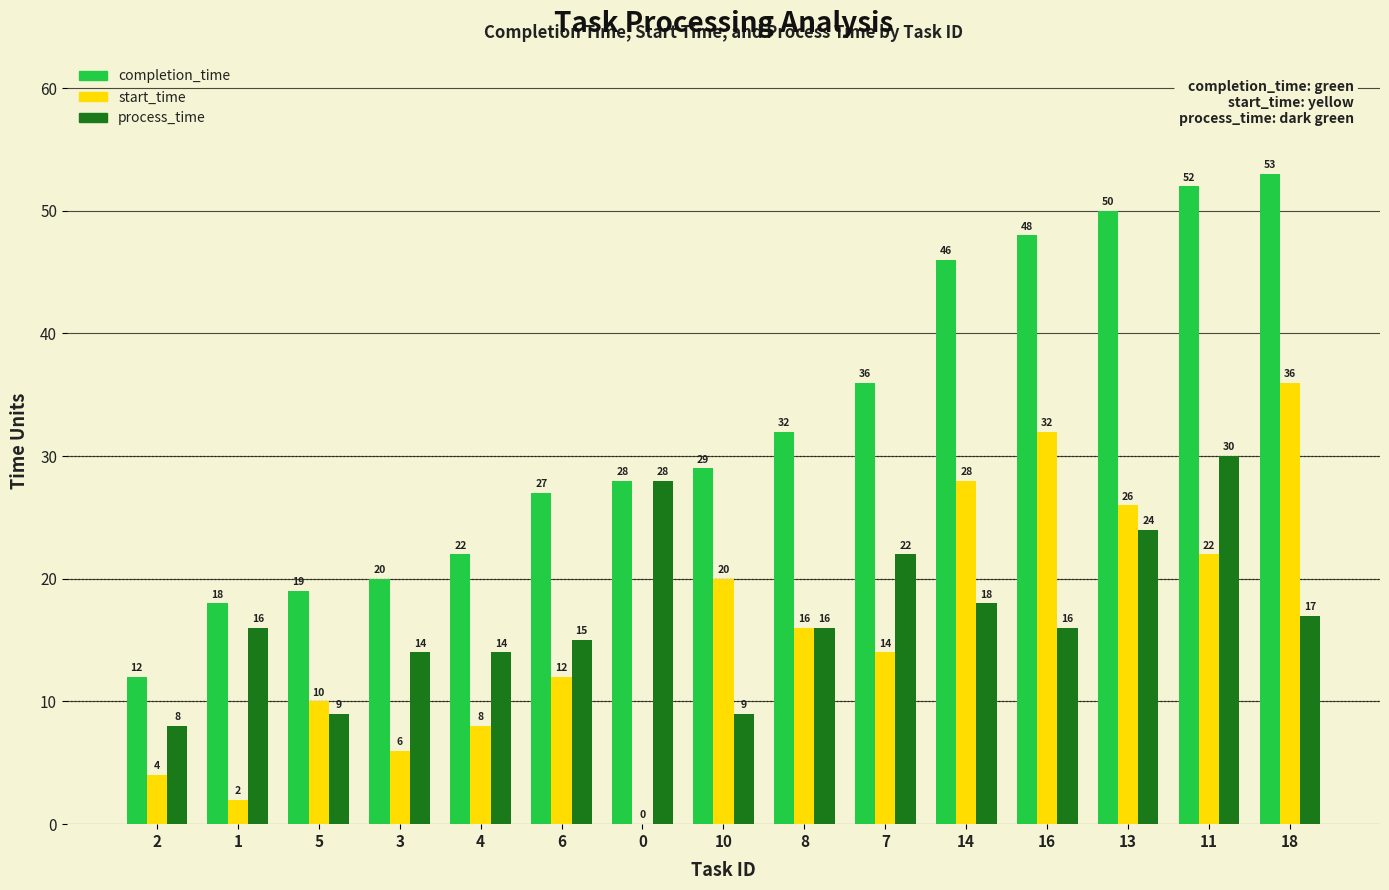

What is the sum of the completion_time values at 3 and 1?

38